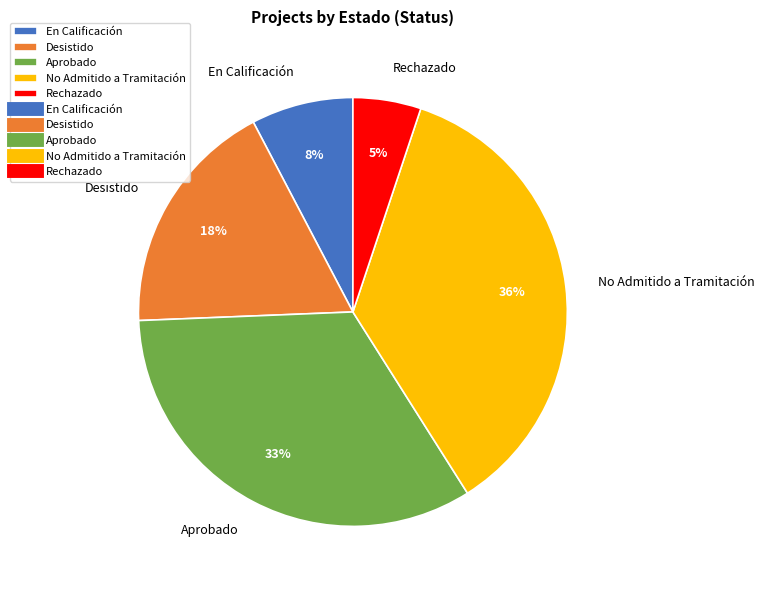

Is it true that En Calificación is 8% of the pie?

True